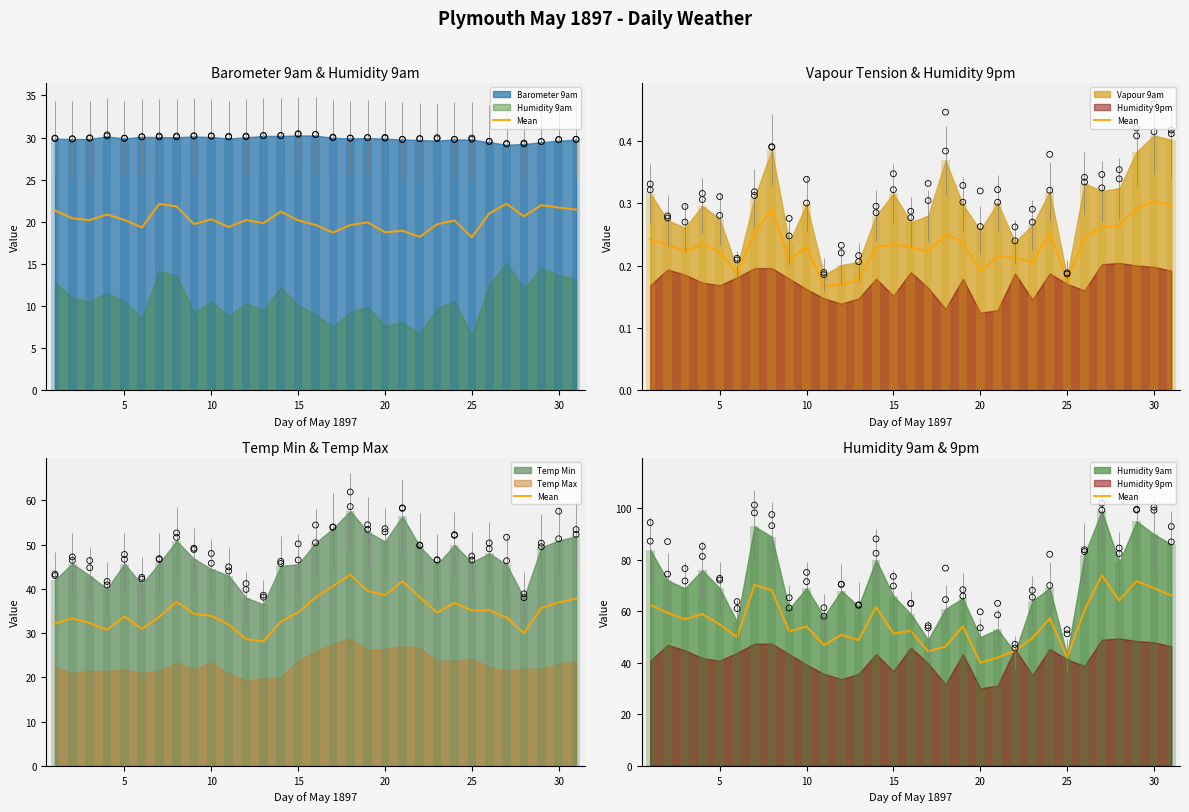

What is the ratio of the value at 0 to the value at 26?

0.8